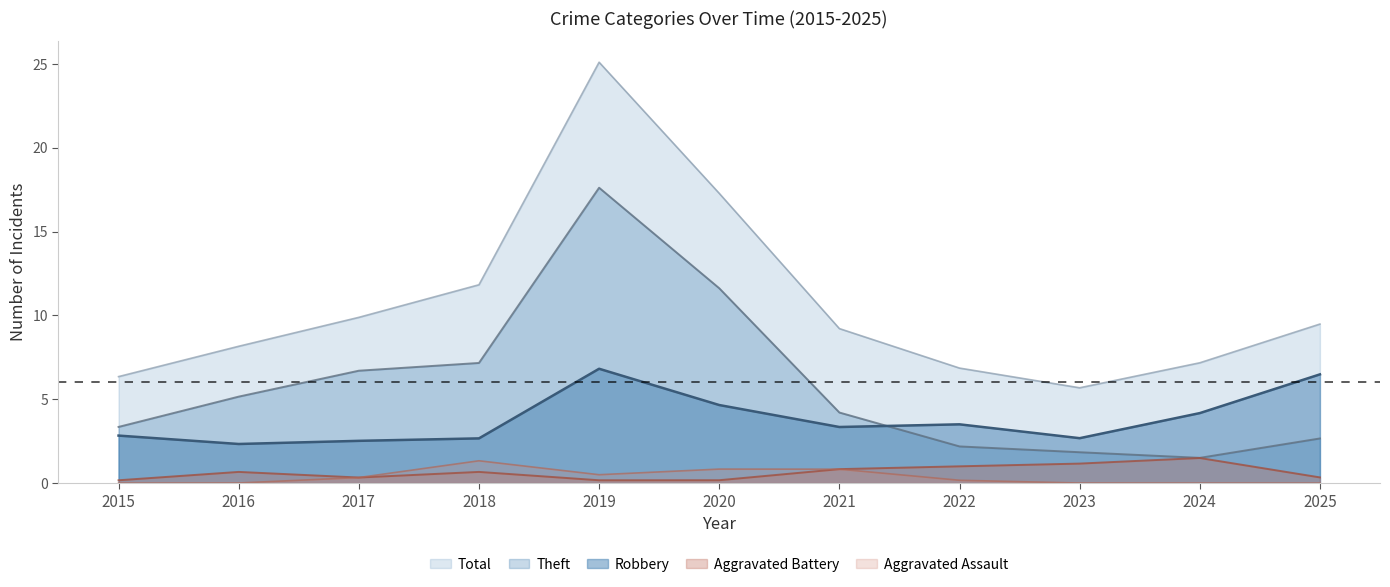

The value of Total at 2022 is 6.9. True or false?

True